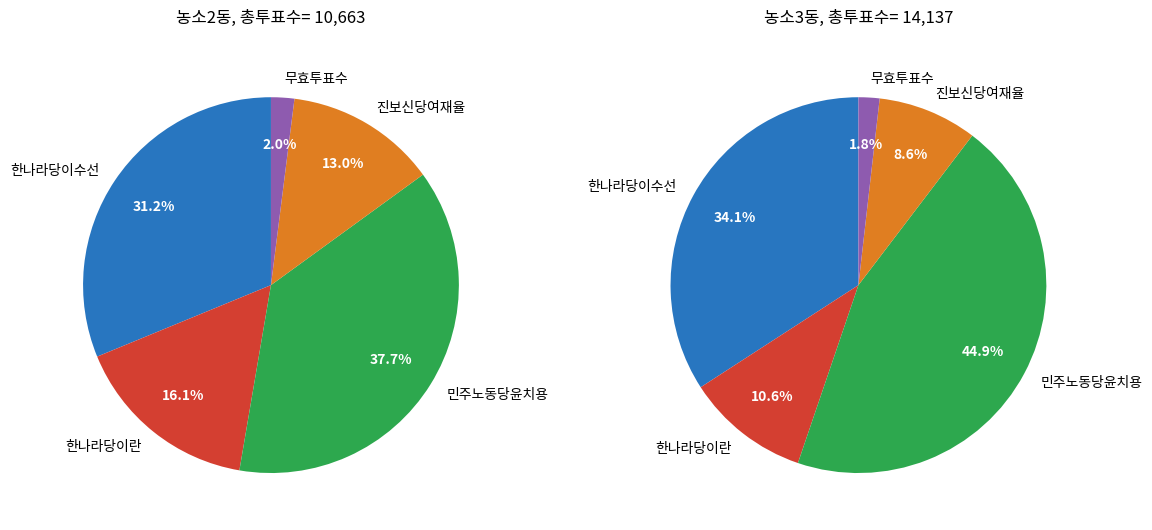

Does 민주노동당윤치용 account for over 50% of the chart?

No